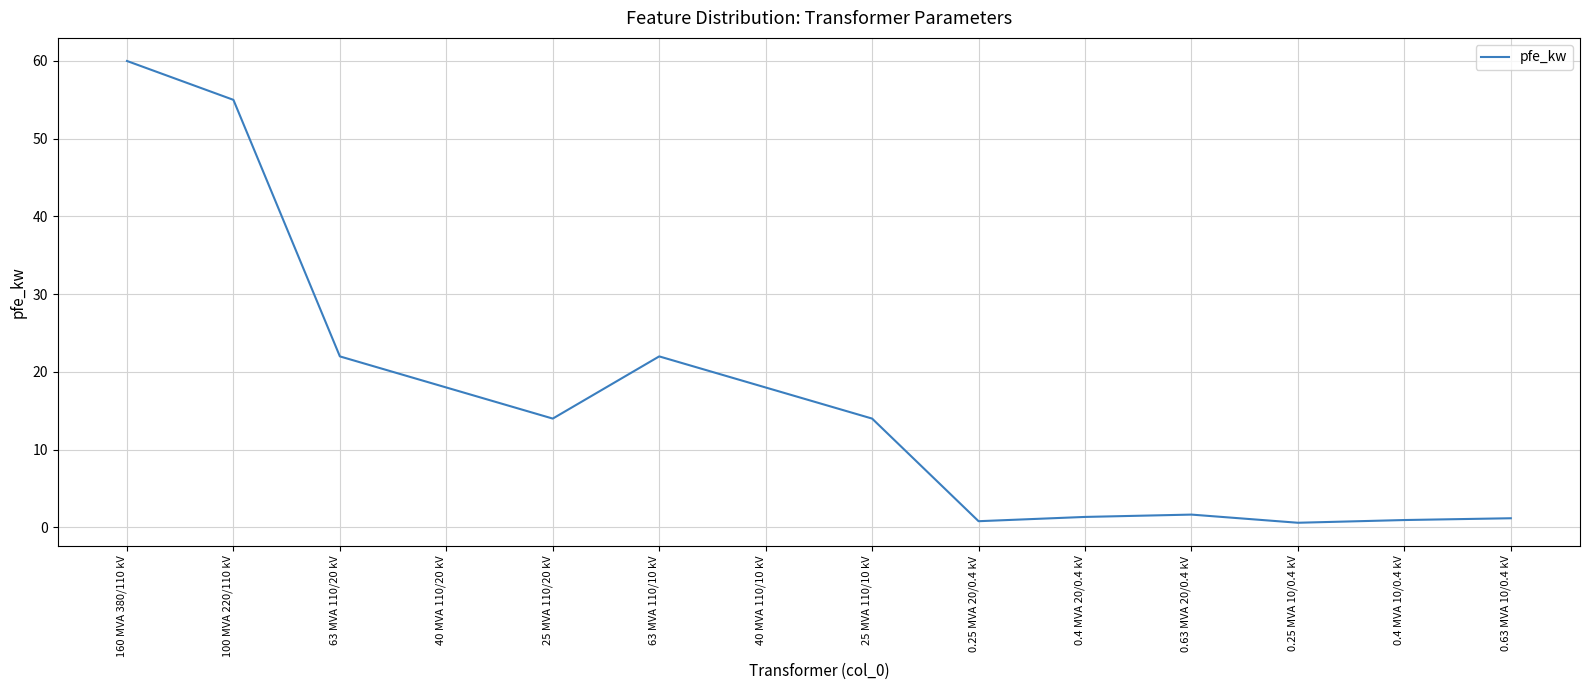

What is the greatest value displayed?

60.0